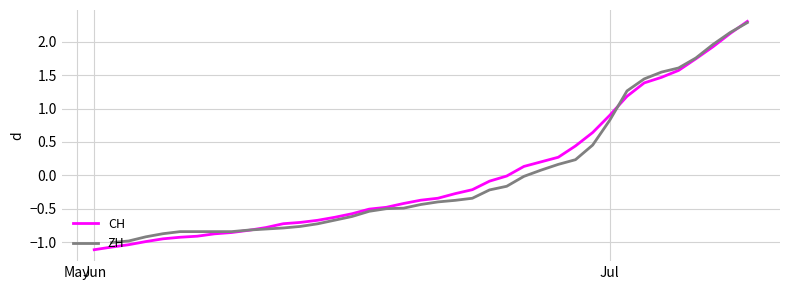

What is the total value across all series at 29?

0.7